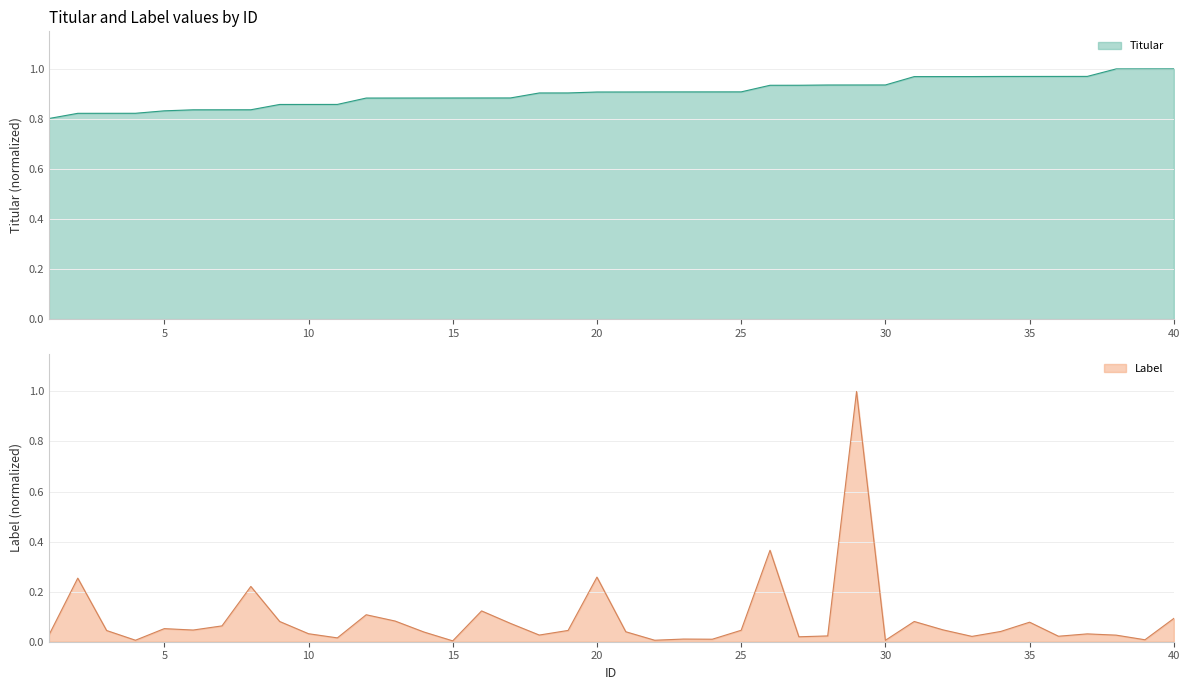

Which series has the largest range (max minus min)?

Label